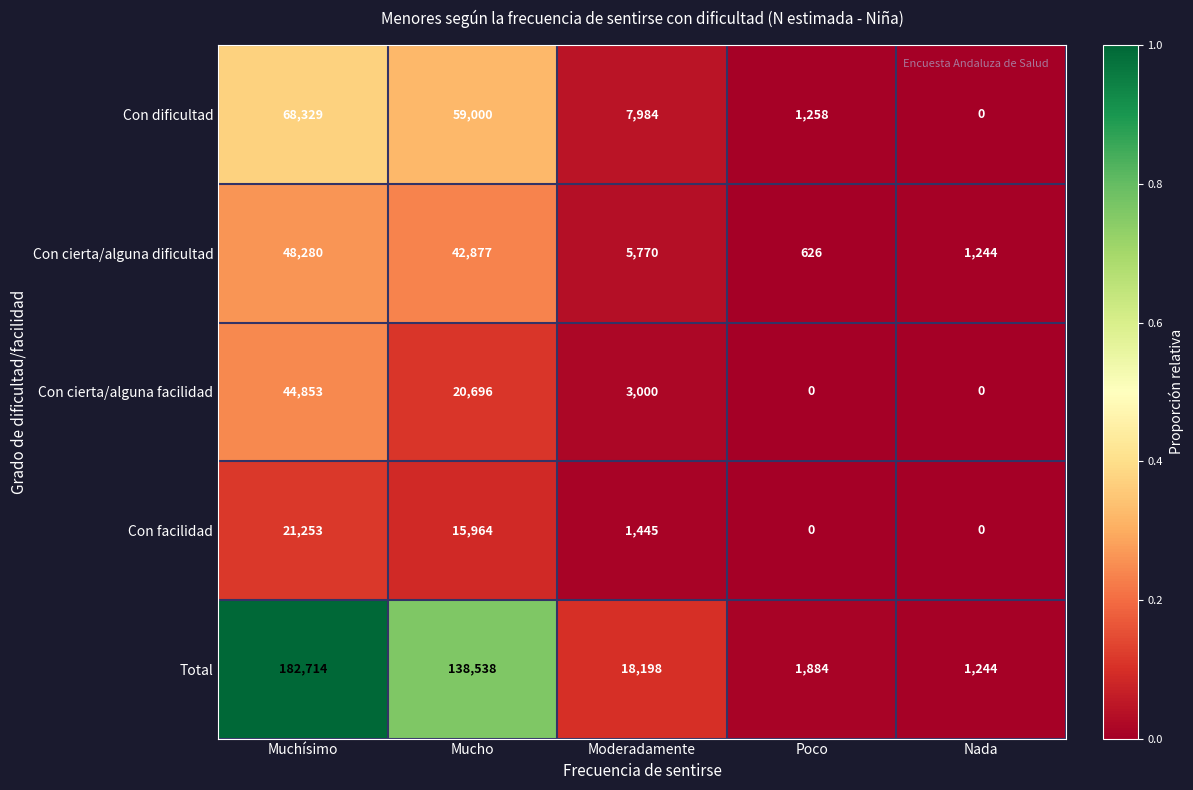

At which category does the chart reach its peak across all series?

Muchísimo